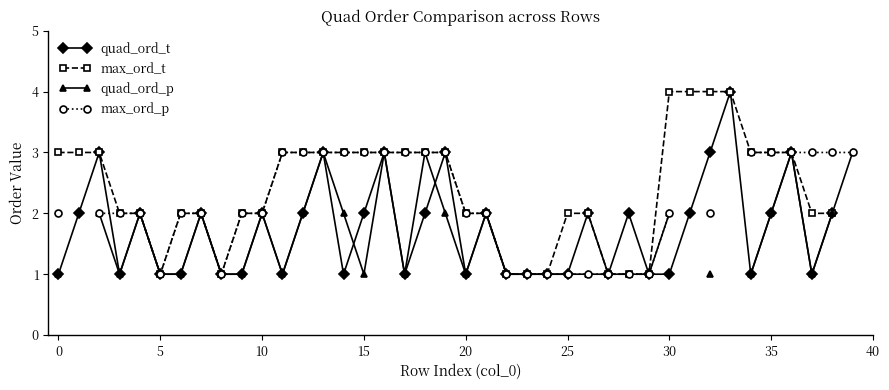

What is the label of the 7th point from the right?

33